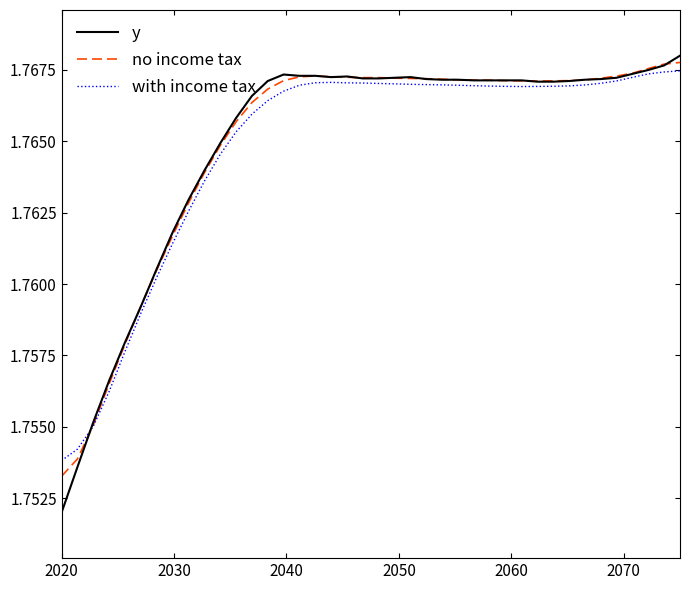

How many categories are shown in the chart?

40